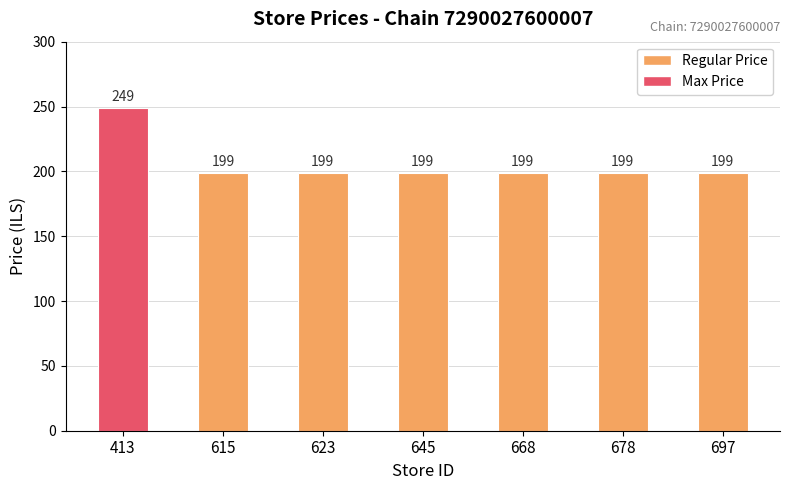

What is the change in value from 413 to 623?

-50